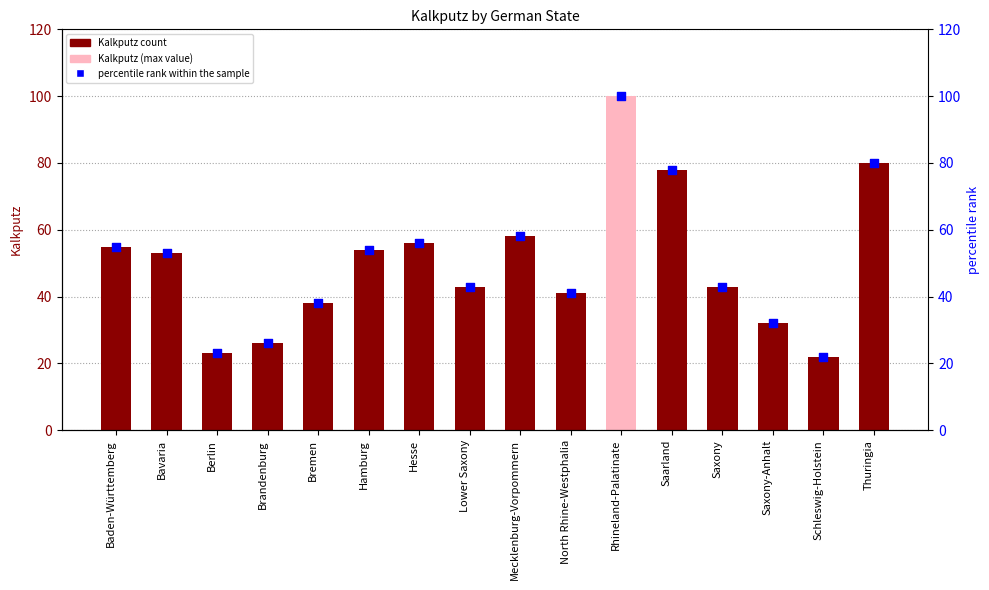

Which series has the largest total across all categories?

Kalkputz